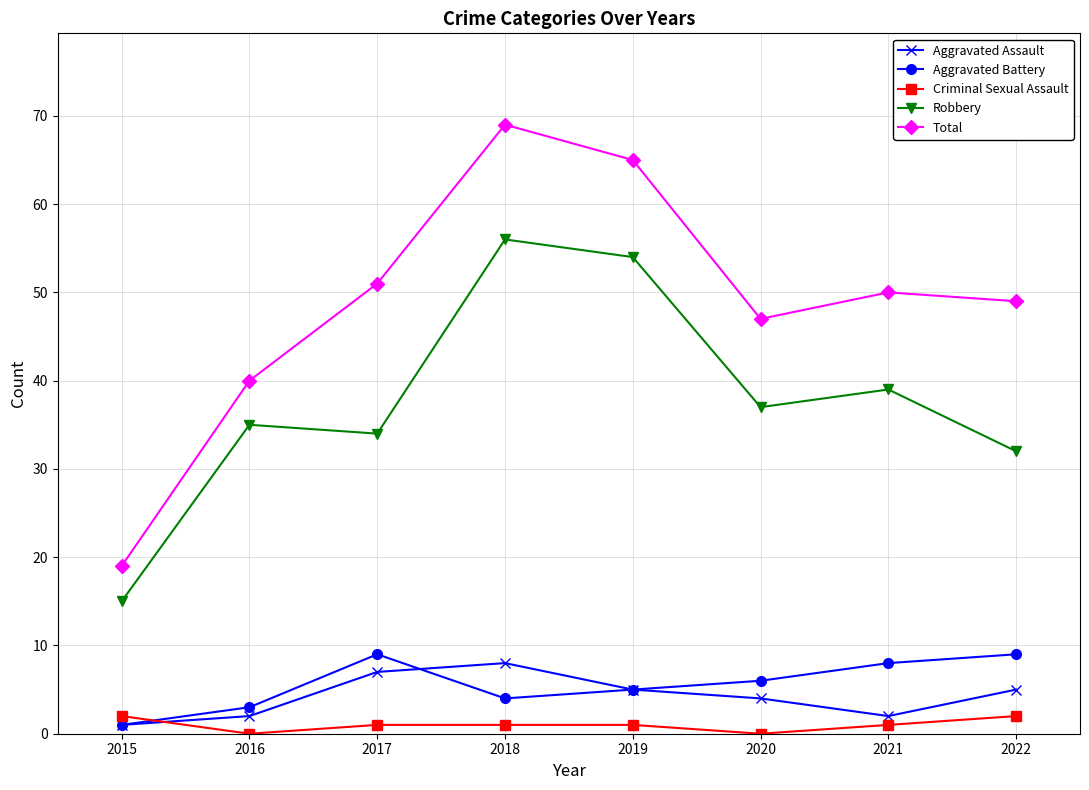

List the labels in order of Robbery value, largest first.

2018, 2019, 2021, 2020, 2016, 2017, 2022, 2015